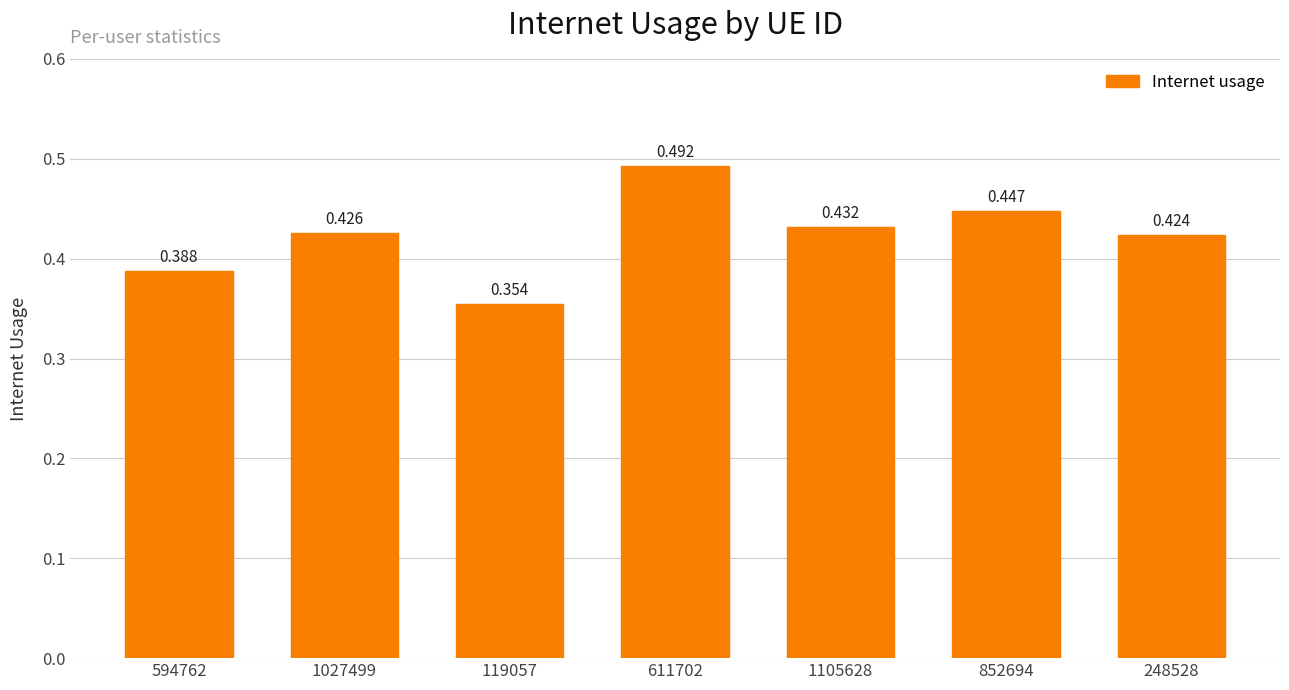

Where is the data nearest to the value 0?

119057